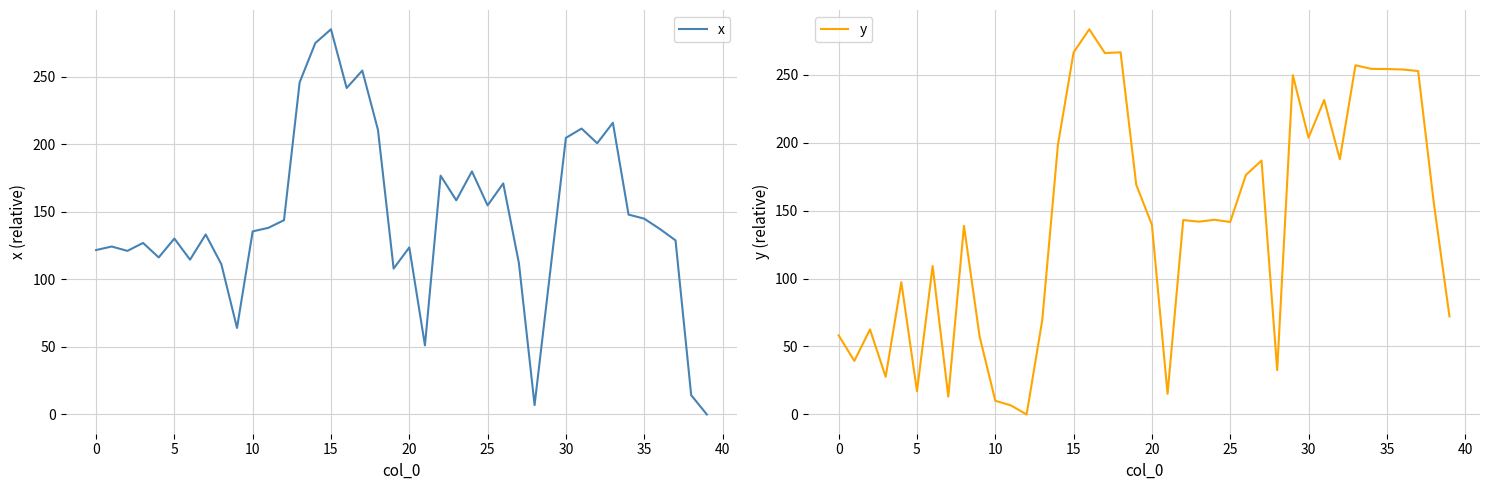

The y series shows 155.5 at 38. True or false?

True